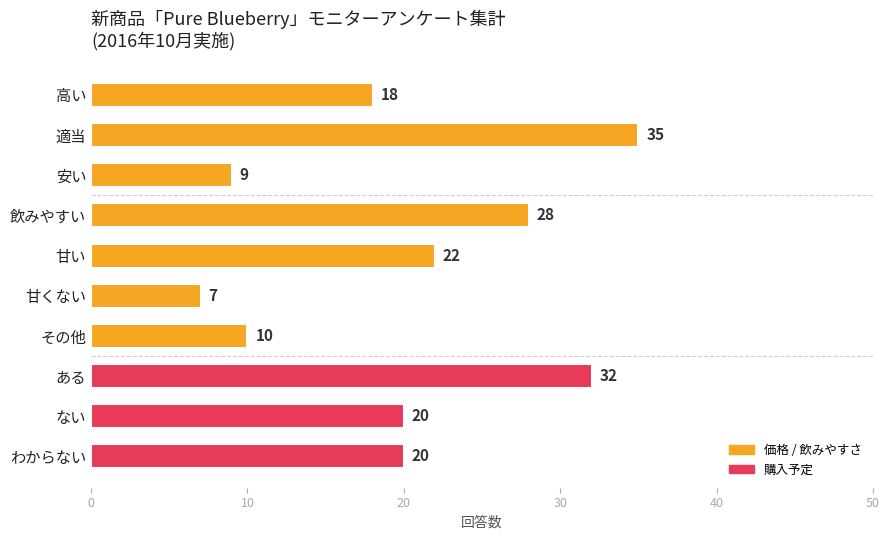

What is the minimum value shown in the chart?

7